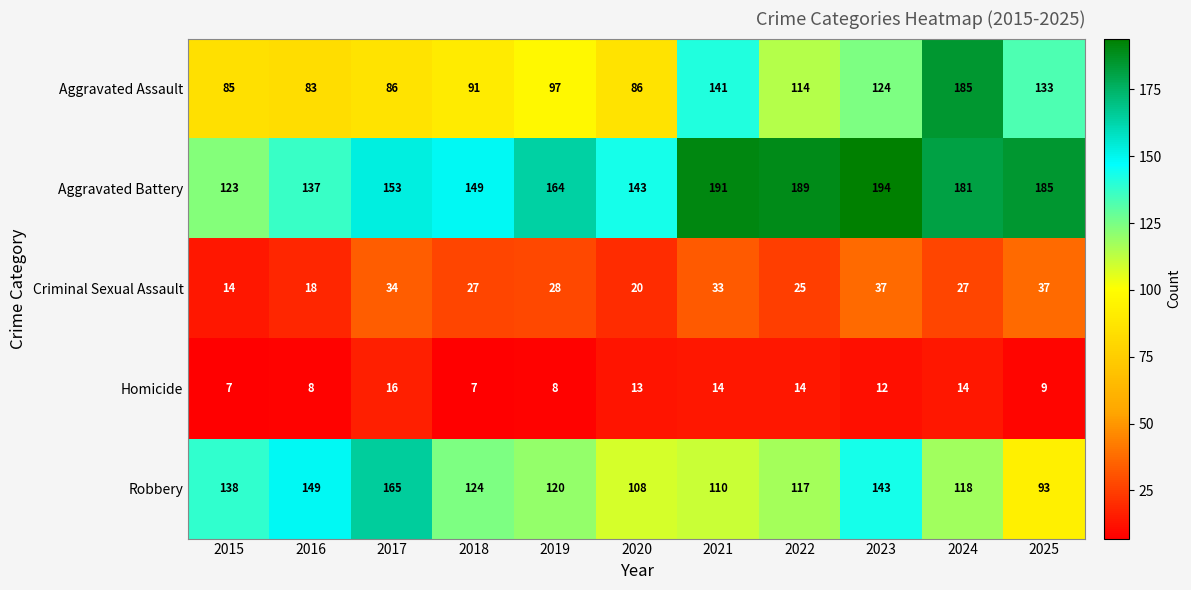

List the labels in order of Aggravated Battery value, largest first.

2023, 2021, 2022, 2025, 2024, 2019, 2017, 2018, 2020, 2016, 2015